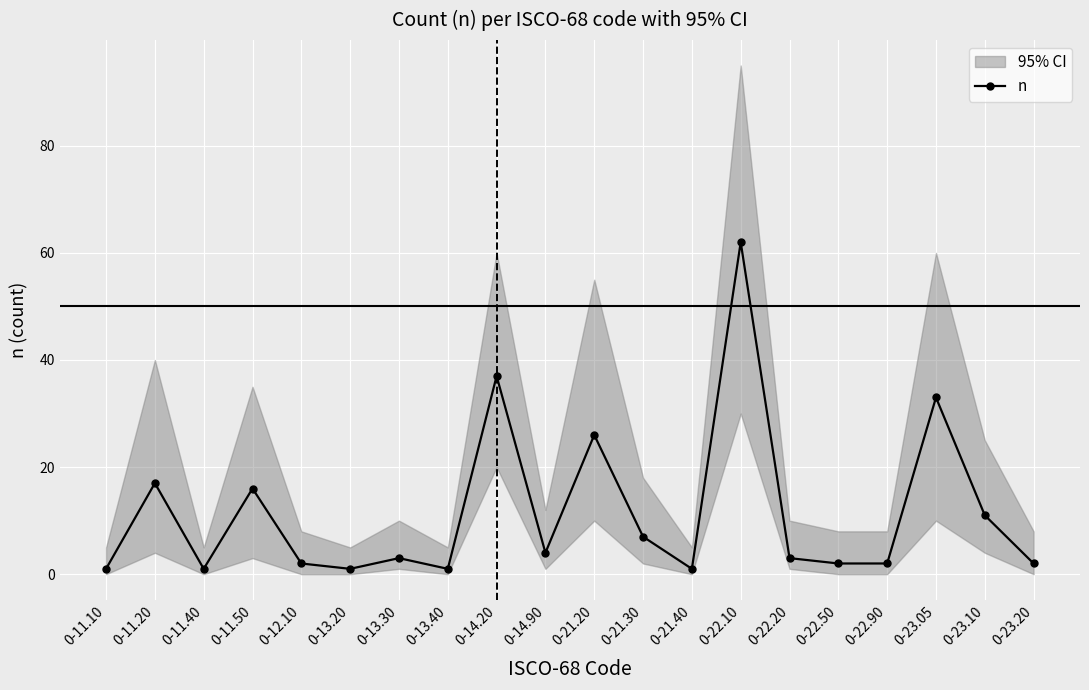

Approximately how many times larger is the value at 0-13.20 compared to 0-13.30?

0.3